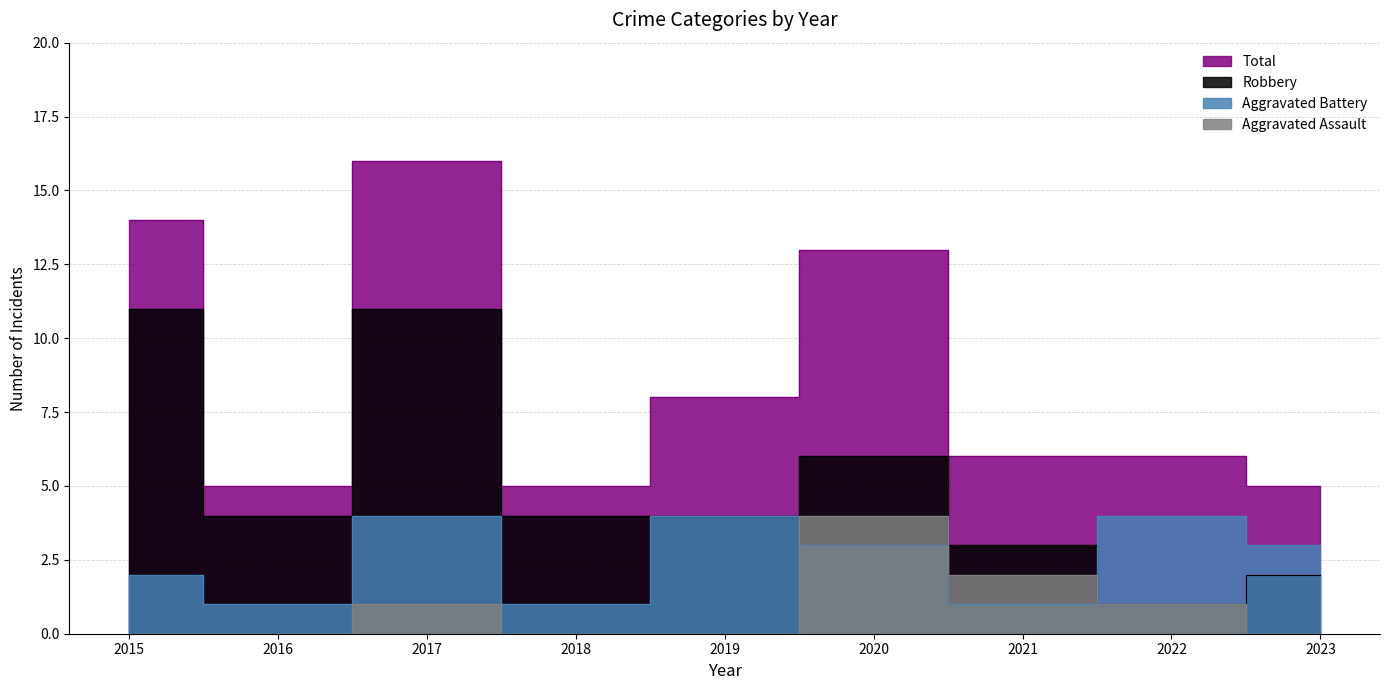

Which category has the highest value in the Robbery series?

2015